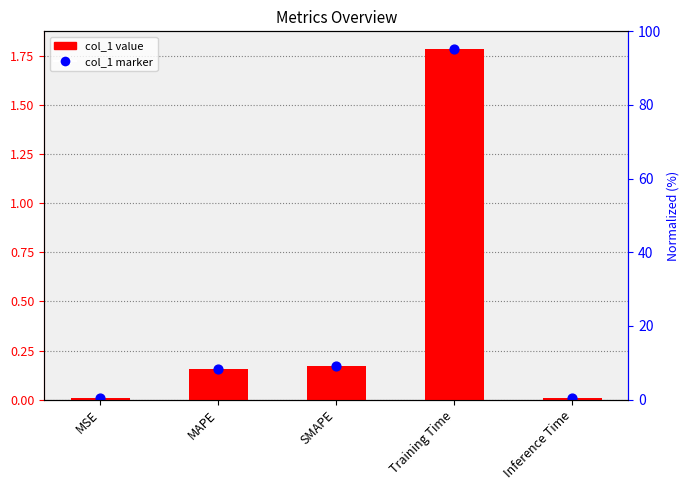

Which series contains the lowest Y value?

col_1